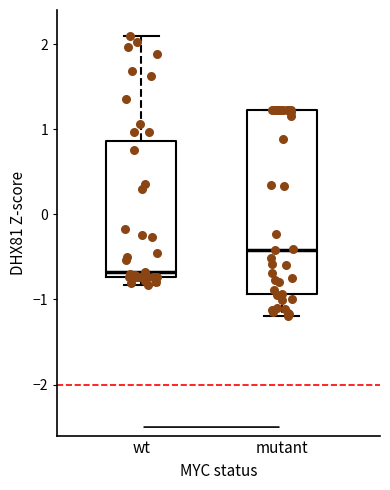

Where does the lower whisker of the box for mutant end on the y-axis? The values are not printed on the chart, so give them approximately, as read against the axis.

-1.2